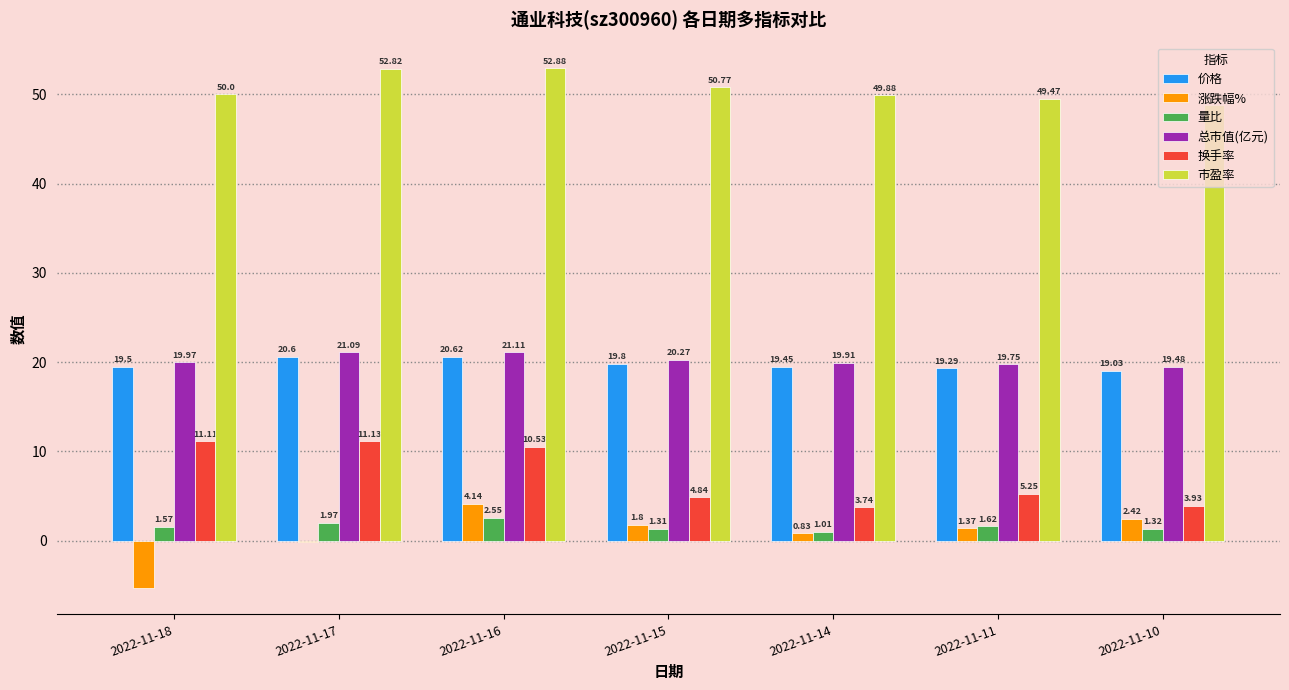

Which series has the largest total across all categories?

市盈率